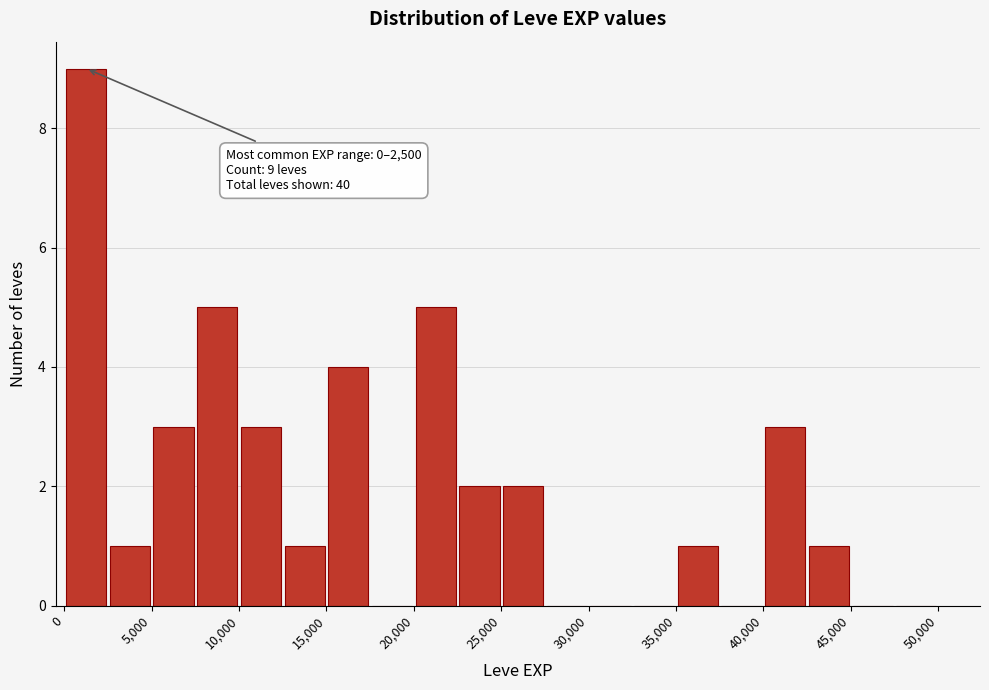

Over which range of the x-axis is the bar tallest?

0 to 2500